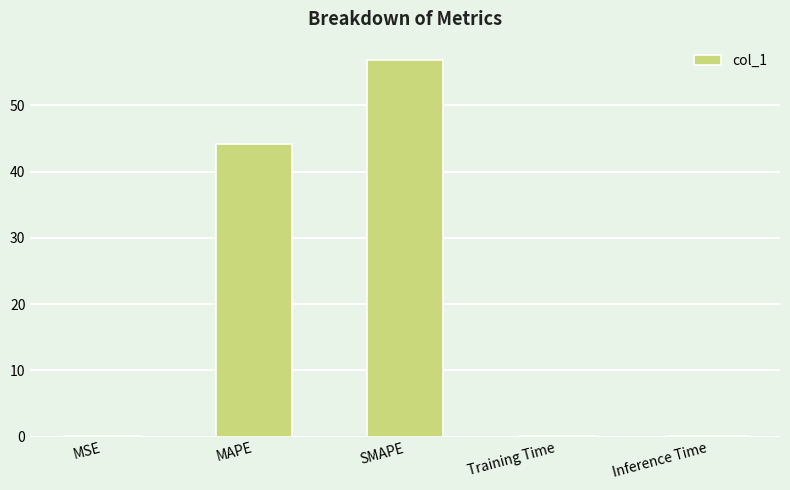

The chart shows a value of 44.2 at MAPE. True or false?

True